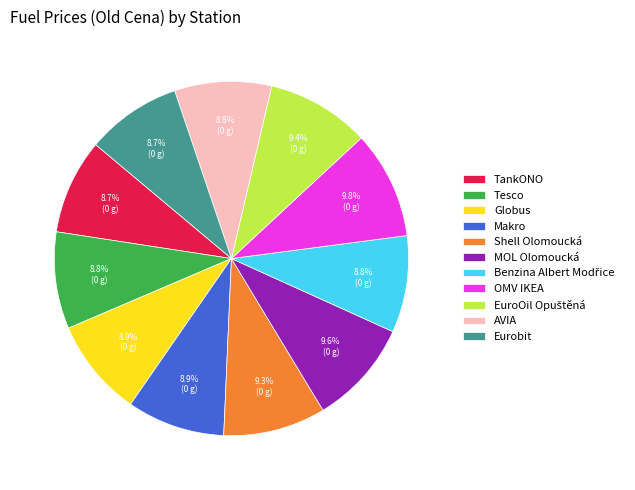

Does OMV IKEA account for over 50% of the chart?

No